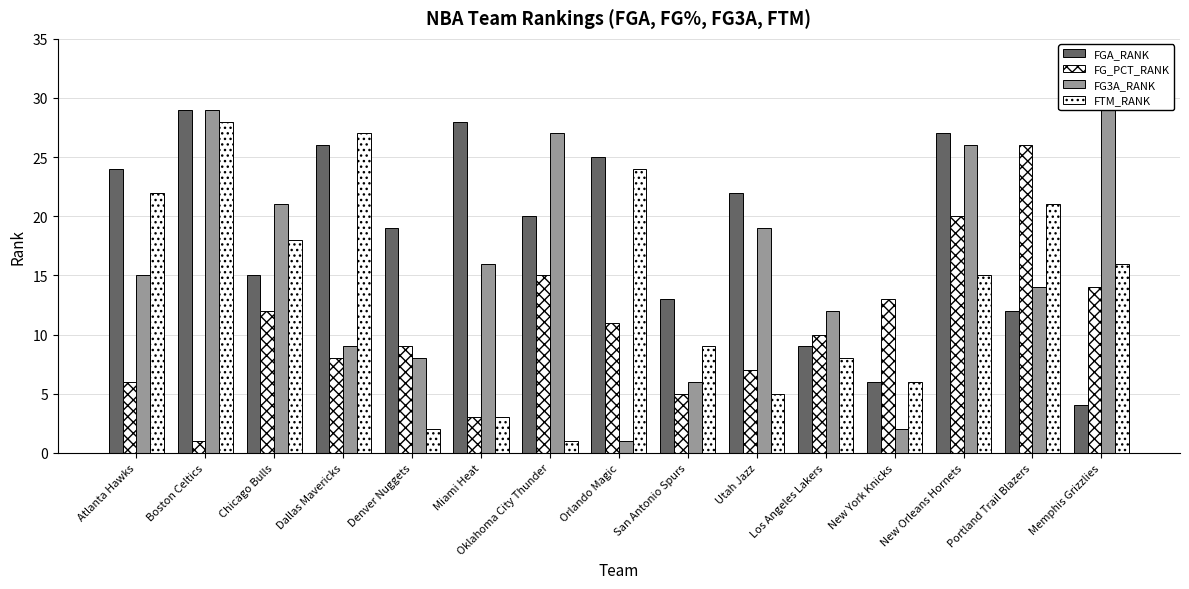

What is the label of the 5th bar from the left?

Denver Nuggets